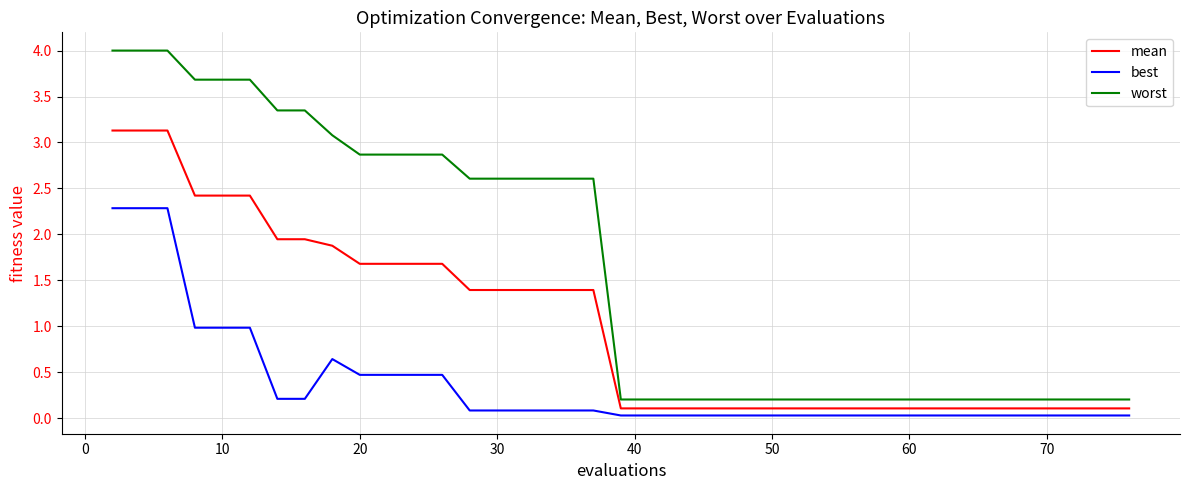

Rank the series by their maximum value, from lowest to highest.

best, mean, worst